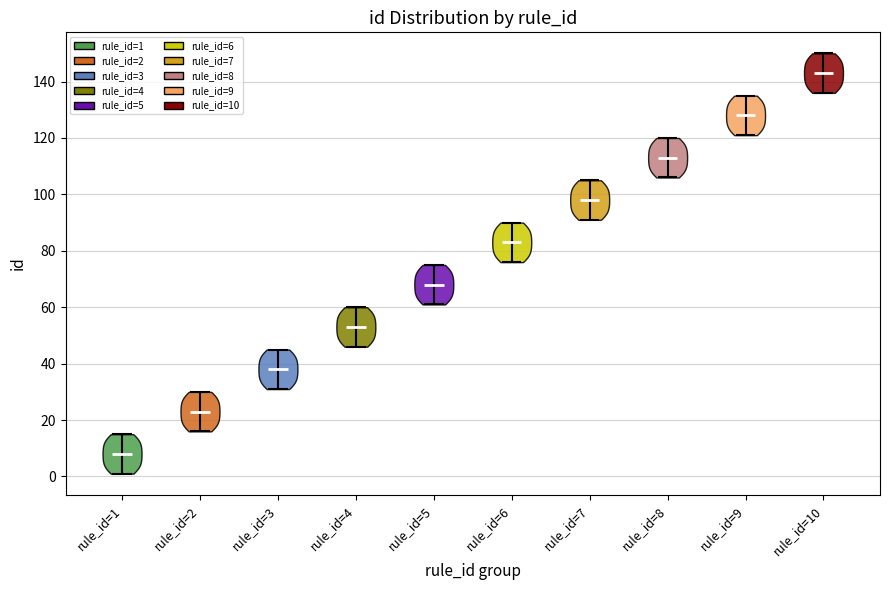

Reading left to right, read every violin against the y-axis: where its median line is, and the lowest and highest points it reaches. The values are not printed on the chart, so give them approximately, as read against the axis.

rule_id=1: median line 8, lowest point 2, highest point 16
rule_id=2: median line 24, lowest point 16, highest point 30
rule_id=3: median line 38, lowest point 32, highest point 46
rule_id=4: median line 54, lowest point 46, highest point 60
rule_id=5: median line 68, lowest point 62, highest point 76
rule_id=6: median line 84, lowest point 76, highest point 90
rule_id=7: median line 98, lowest point 92, highest point 106
rule_id=8: median line 114, lowest point 106, highest point 120
rule_id=9: median line 128, lowest point 122, highest point 136
rule_id=10: median line 144, lowest point 136, highest point 150